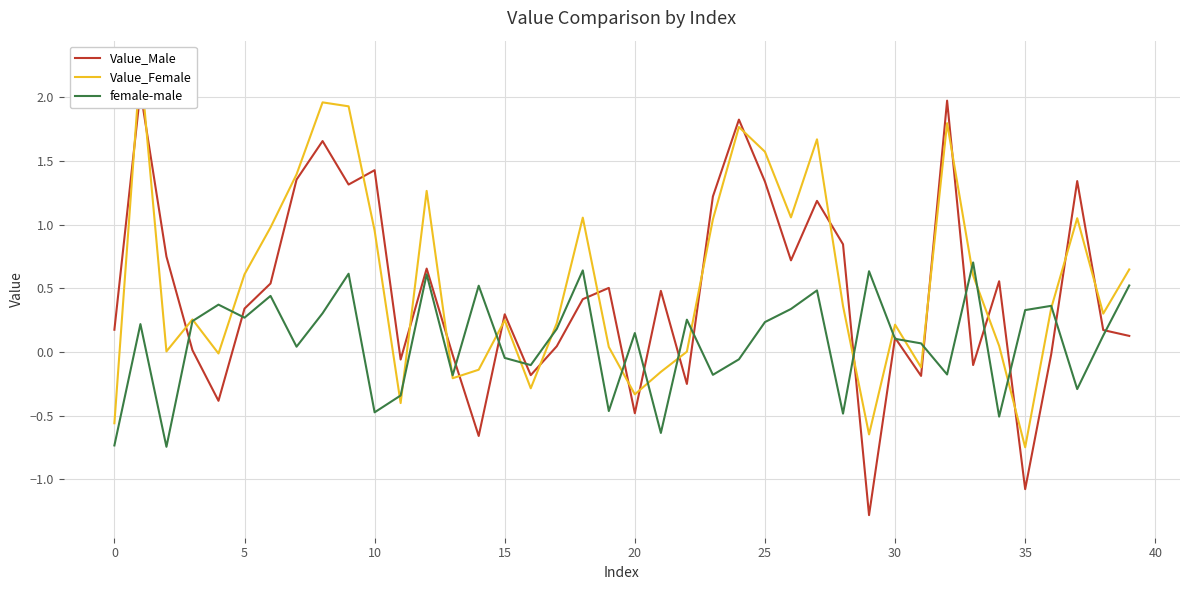

How many categories are shown in the chart?

40